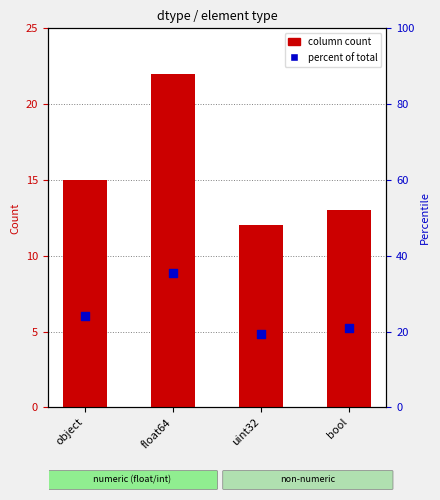

At how many categories does at least one series exceed 25?

1